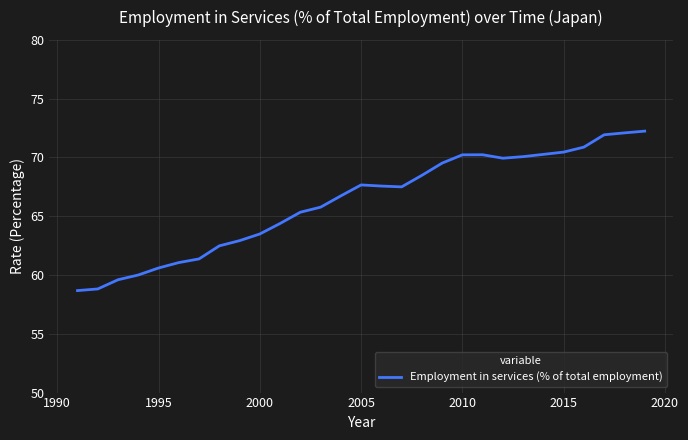

How many series are shown in this chart?

1